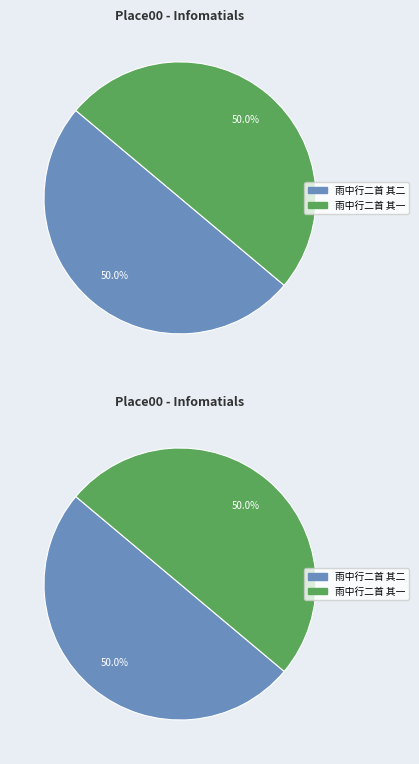

To the nearest percent, what portion does 雨中行二首 其二 represent?

50%